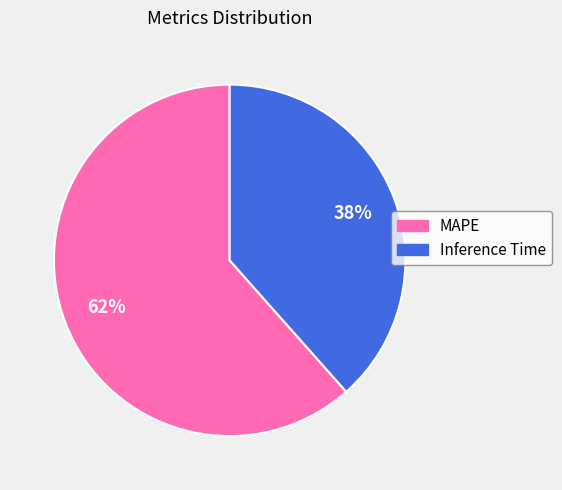

How many slices are in this pie chart?

2